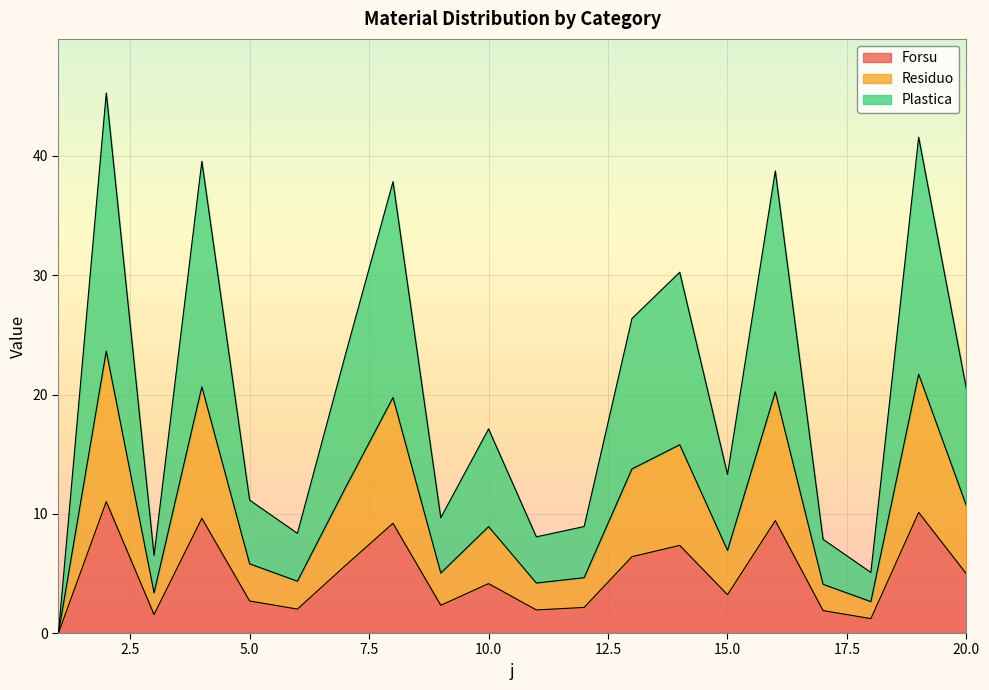

Where is the first local maximum for Residuo?

2